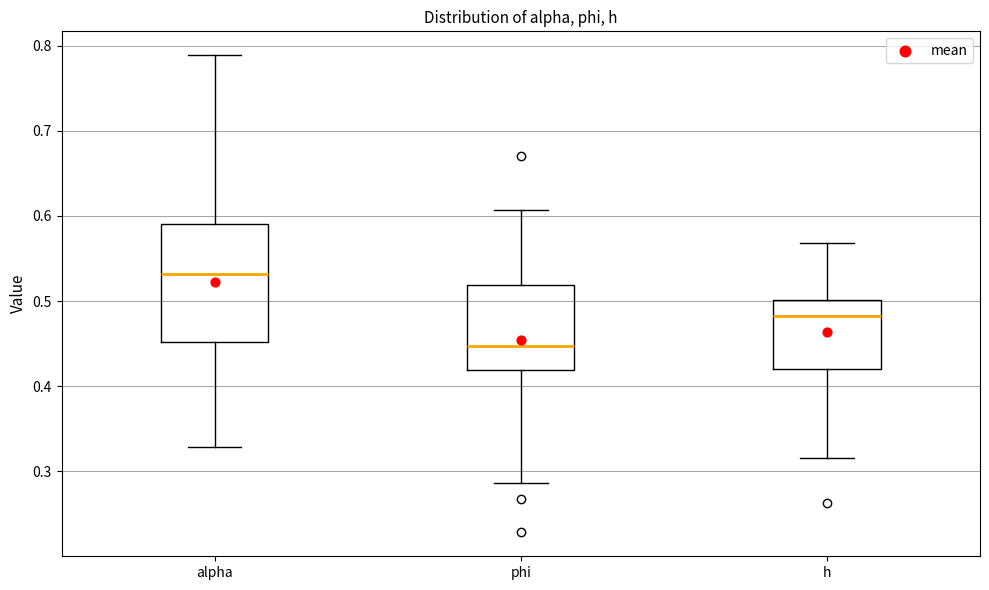

Which box has the highest median line?

alpha